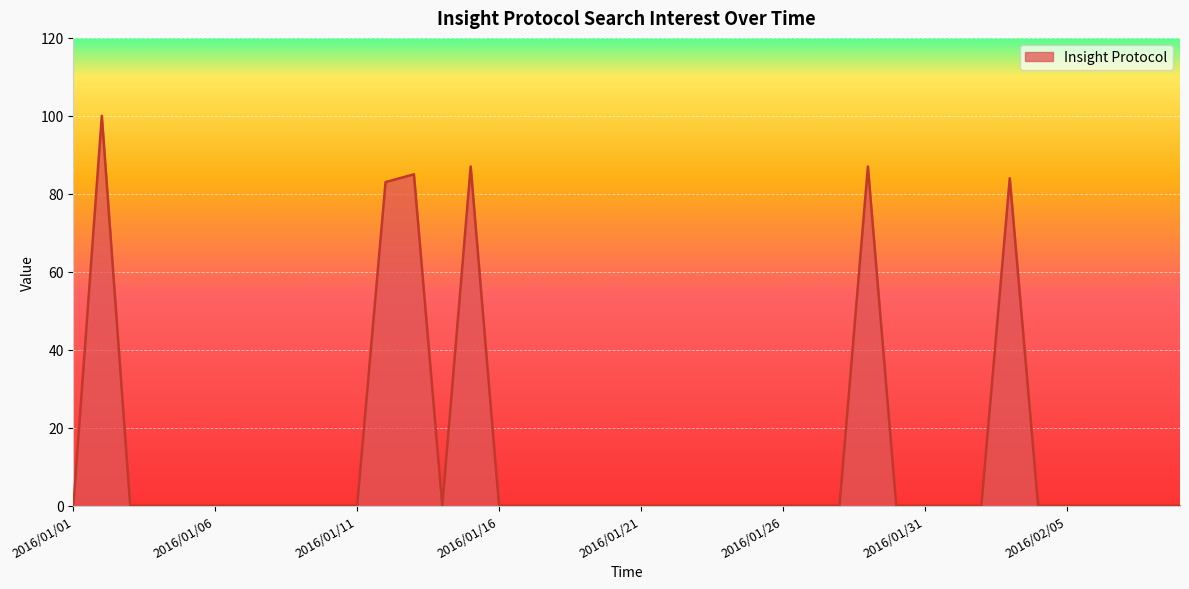

Which label corresponds to the smallest value in the chart?

2016/01/01